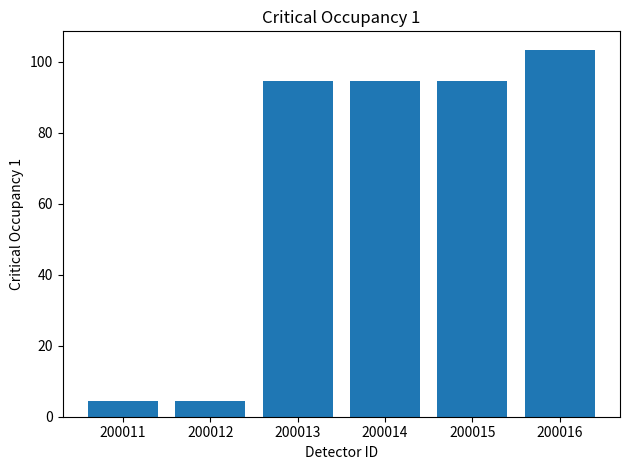

What is the minimum value shown in the chart?

4.3